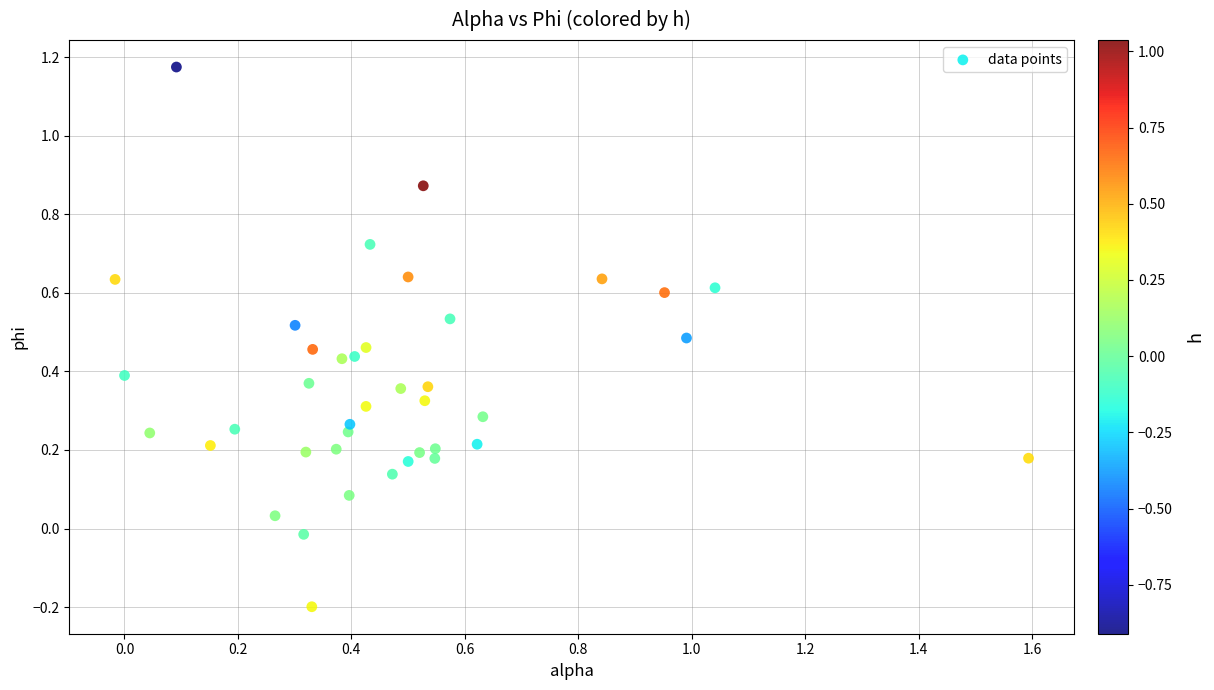

What is the range of Y values (max minus min)?

1.4